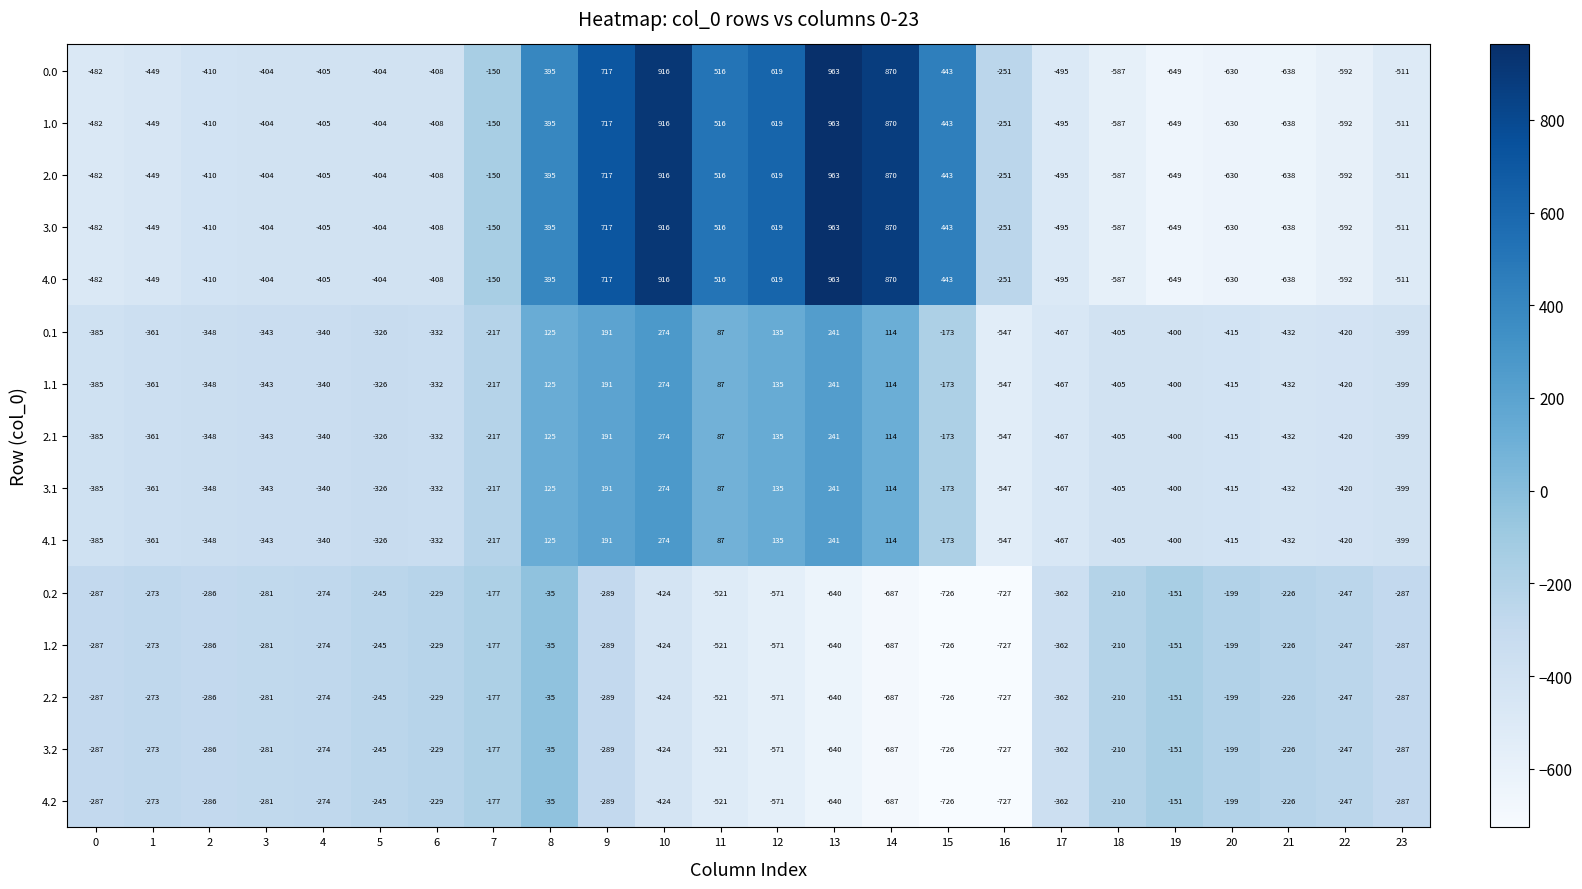

Is the value of 4.0 at 11 greater than the value of 3.0 at 2?

Yes